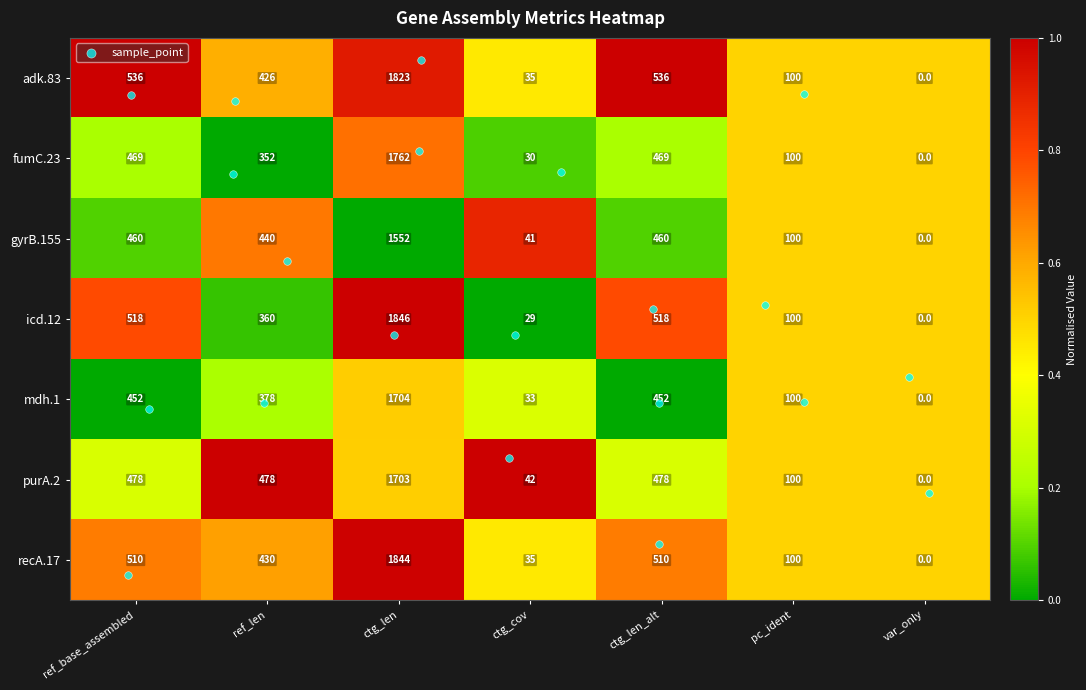

What is the sum of the adk.83 values at pc_ident and ctg_cov?

135